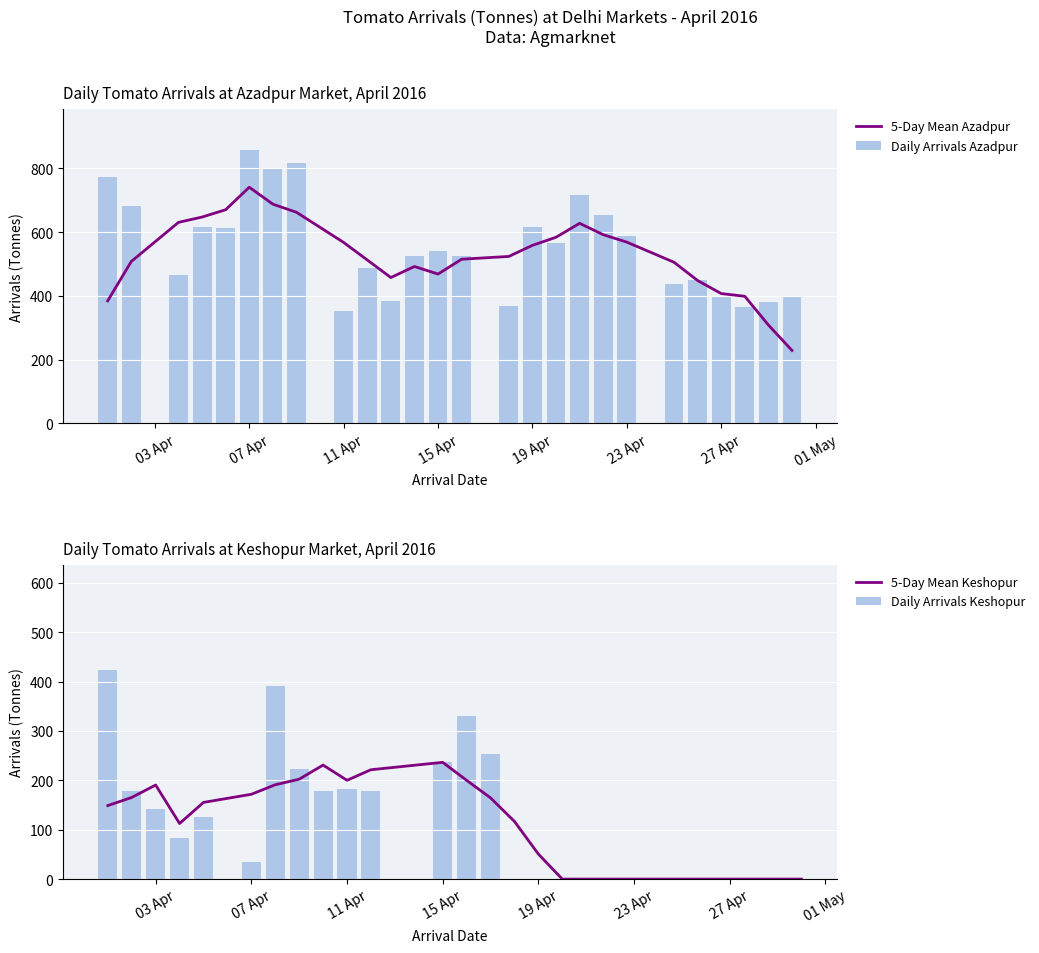

What is the maximum value for Daily Arrivals Azadpur?

857.4